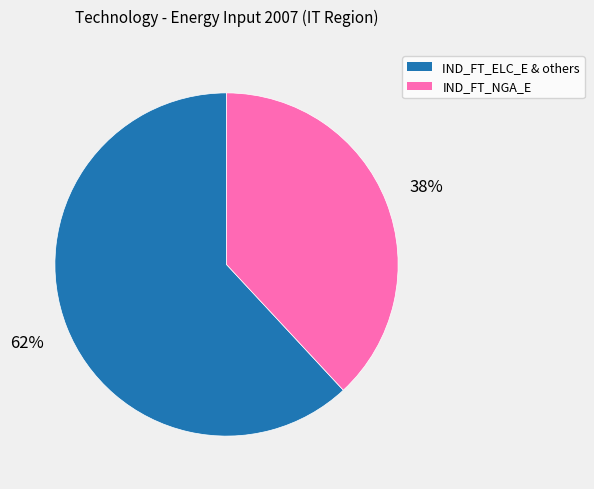

To the nearest percent, what is the average slice percentage?

50%